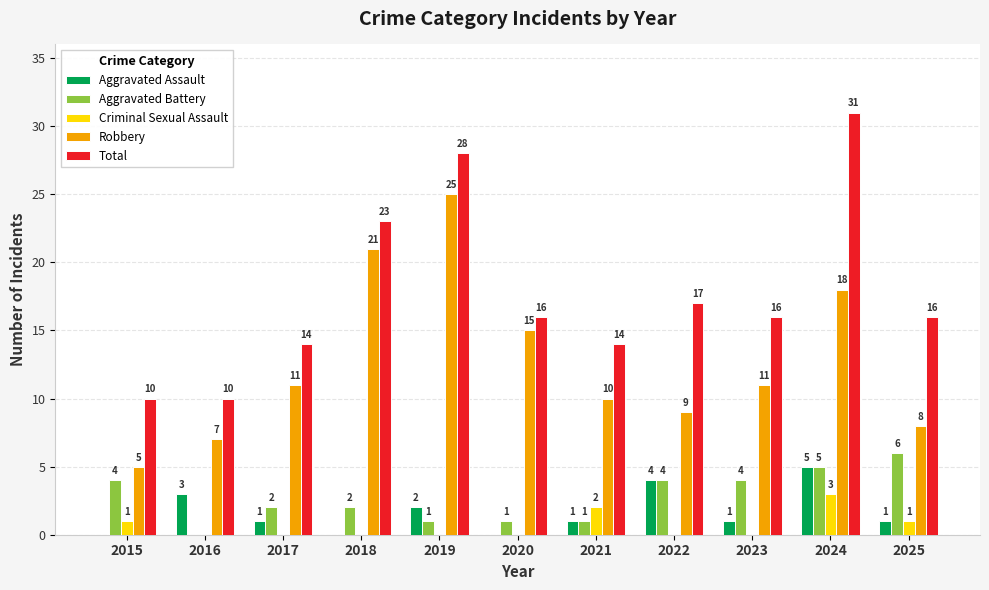

The value of Criminal Sexual Assault at 2024 is 1. True or false?

False